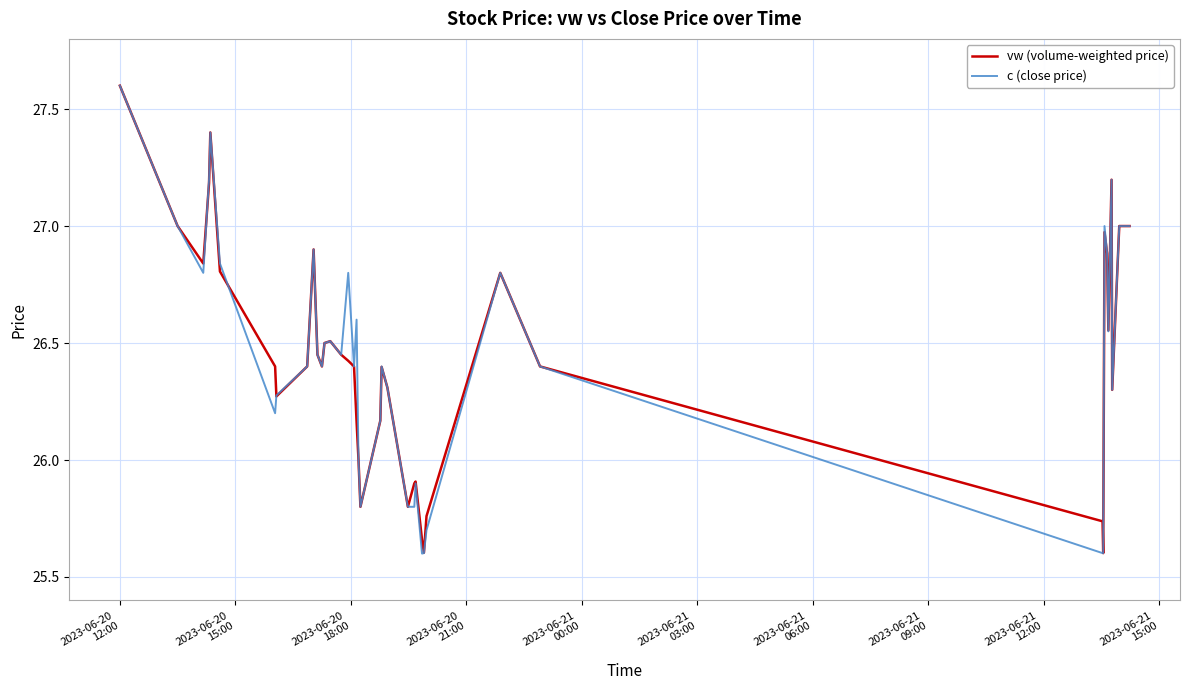

What is the maximum value for c (close price)?

27.6